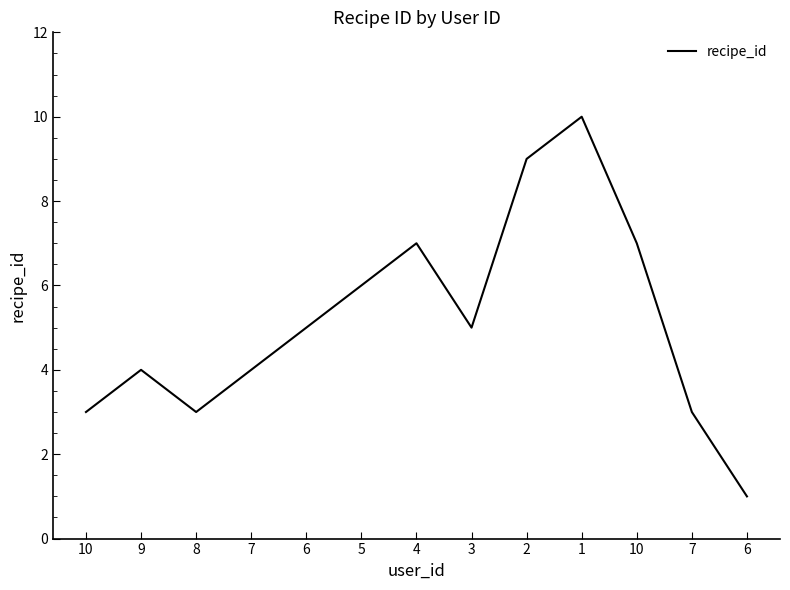

The chart shows a value of 10 at 1. True or false?

True